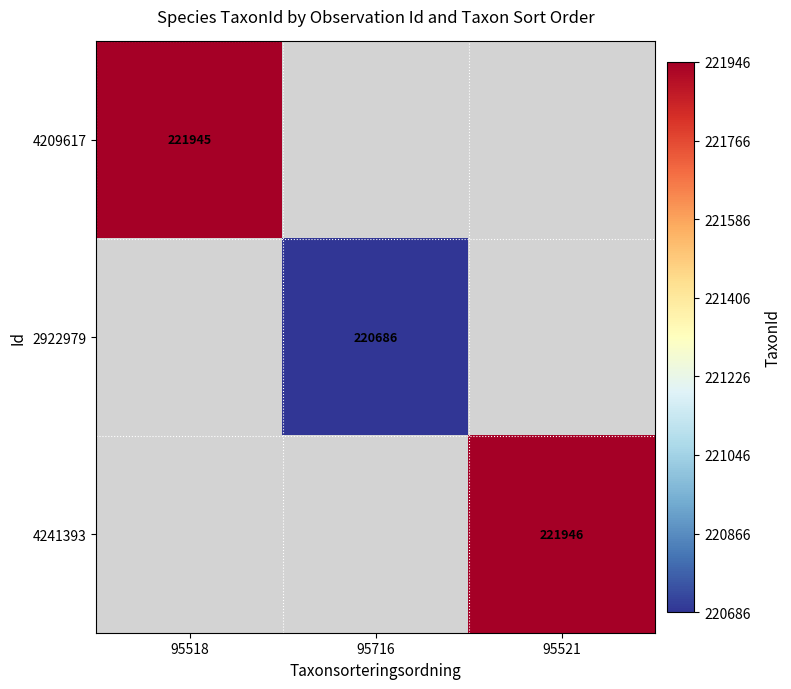

The value of 4241393 at 95521 is 81490. True or false?

False